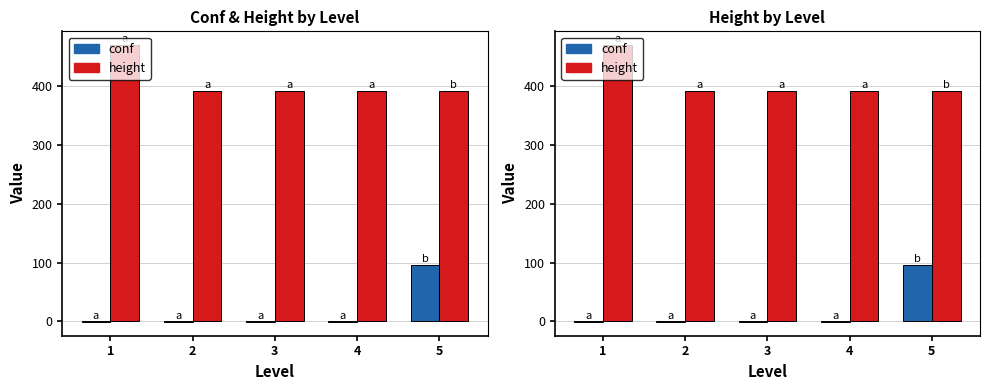

Are the bars grouped side by side (vs. stacked)?

Yes